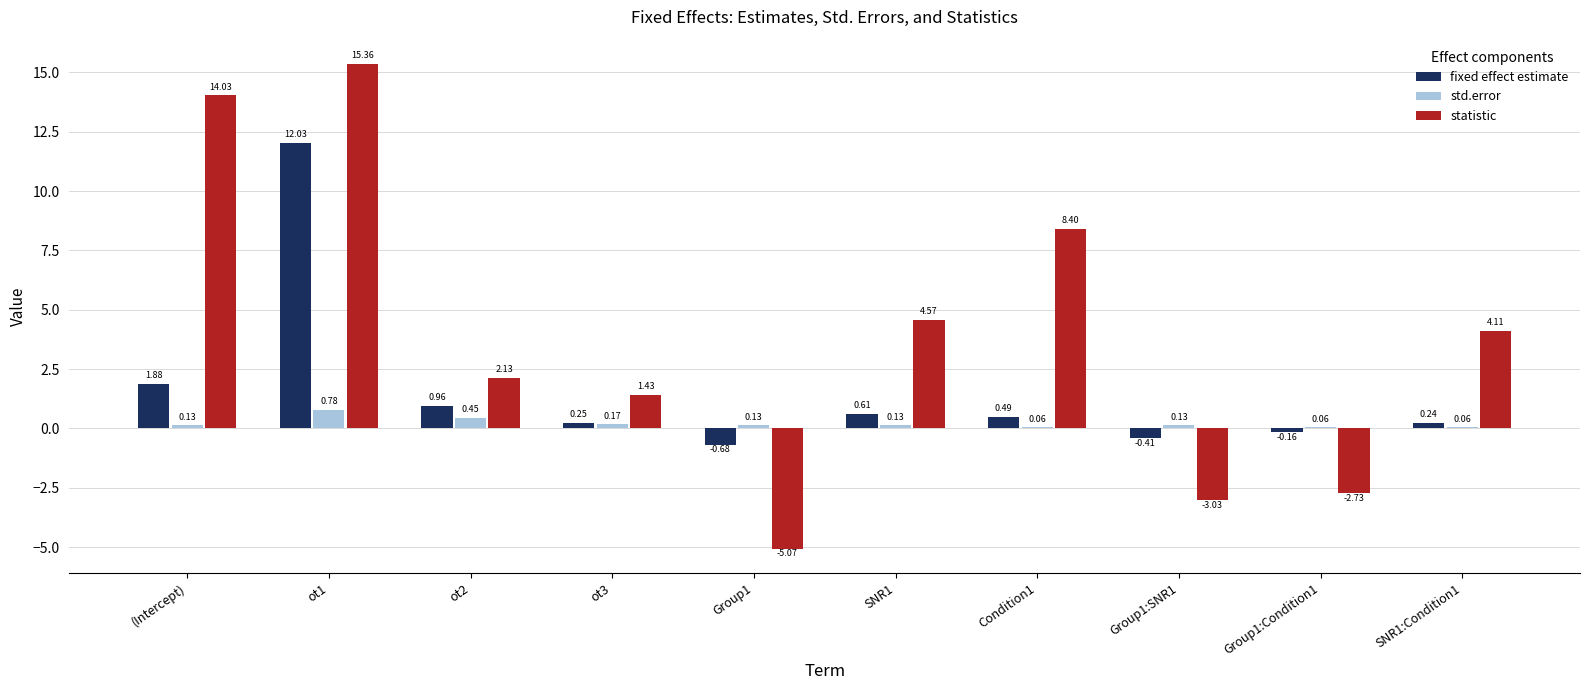

Is the value of fixed effect estimate at Condition1 greater than the value of statistic at ot1?

No